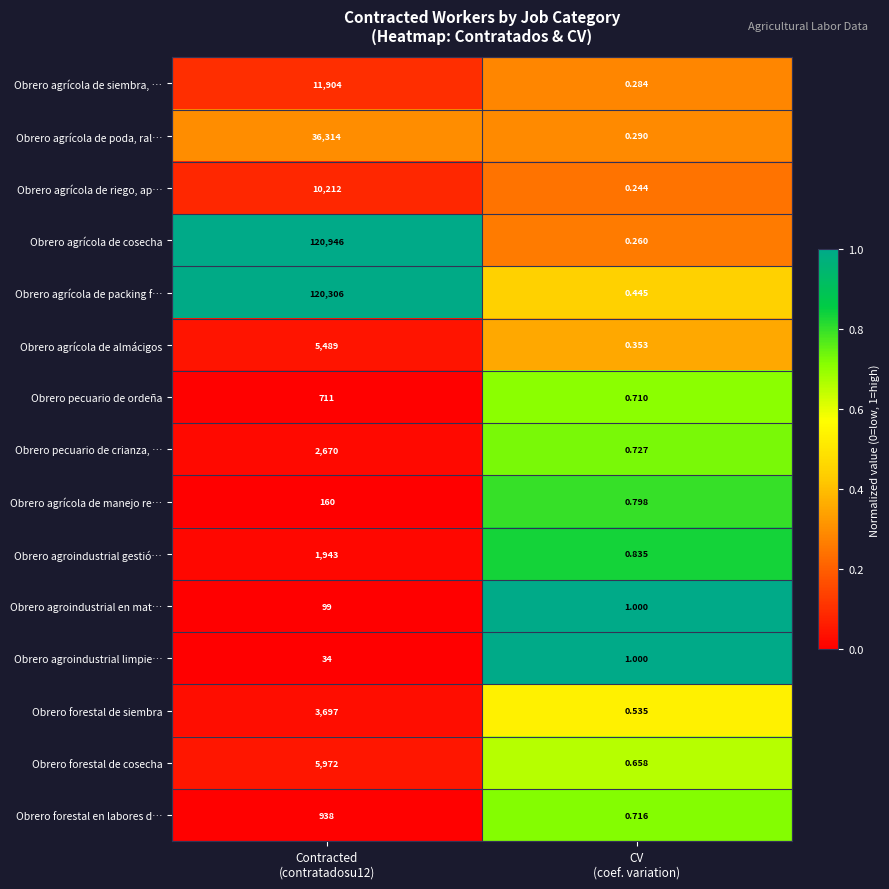

Which series has the largest total across all categories?

Obrero agrícola de cosecha